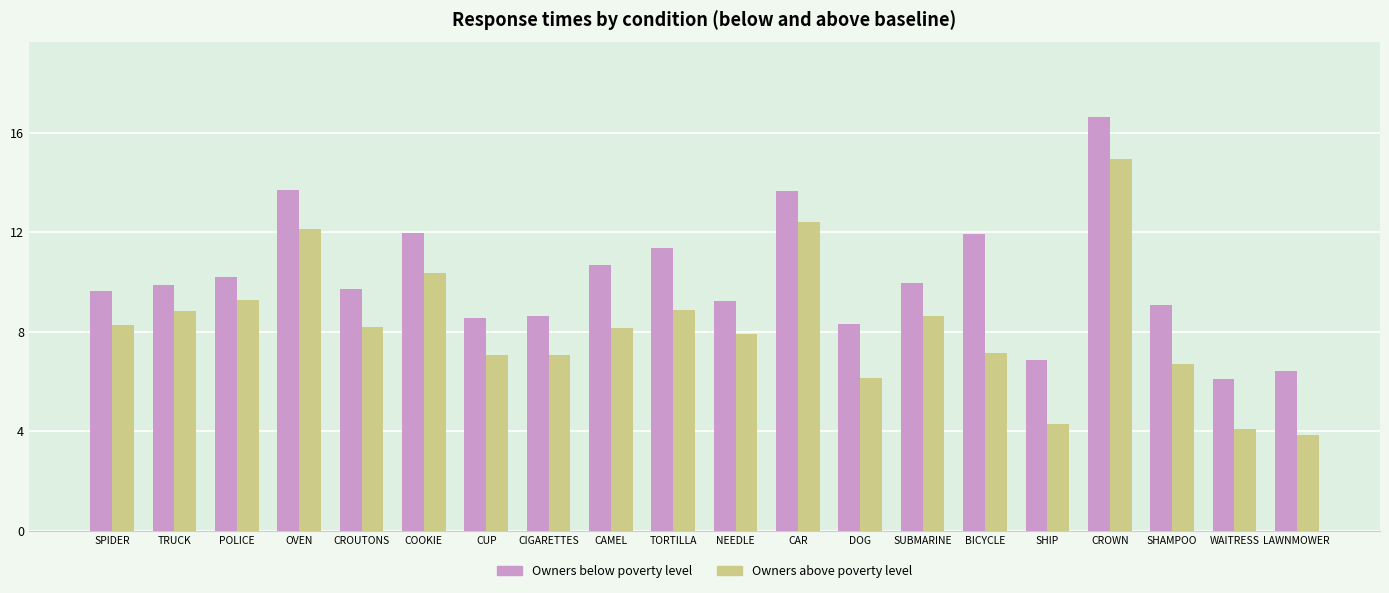

What are all the series names shown in the legend?

Owners below poverty level, Owners above poverty level